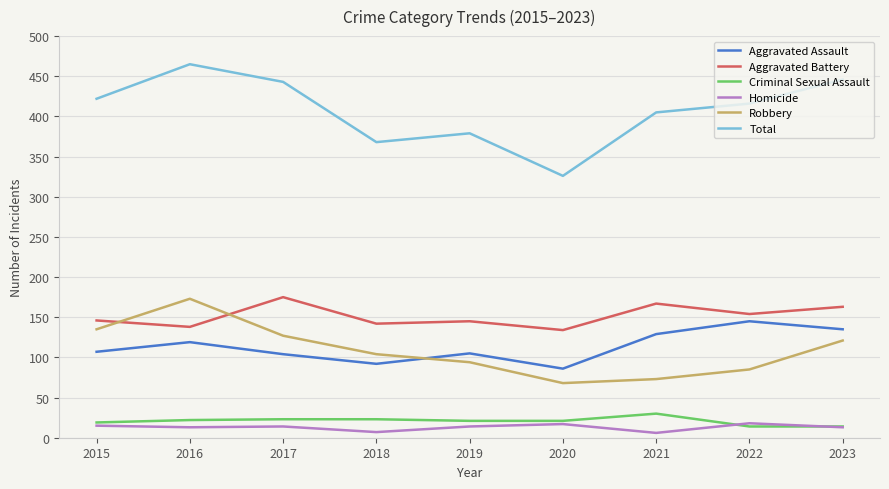

What is the highest value of the Homicide series?

18